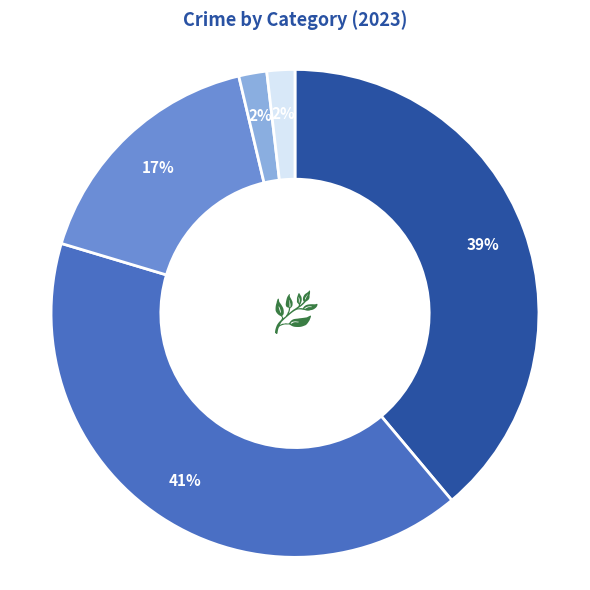

Is there a majority slice in this chart?

No